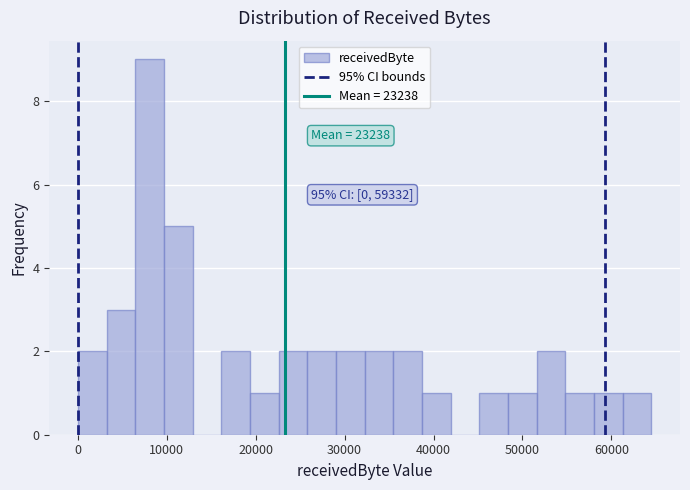

Around what value on the x-axis is the tallest bar? Give the approximate position of its centre, as read against the axis.

8000